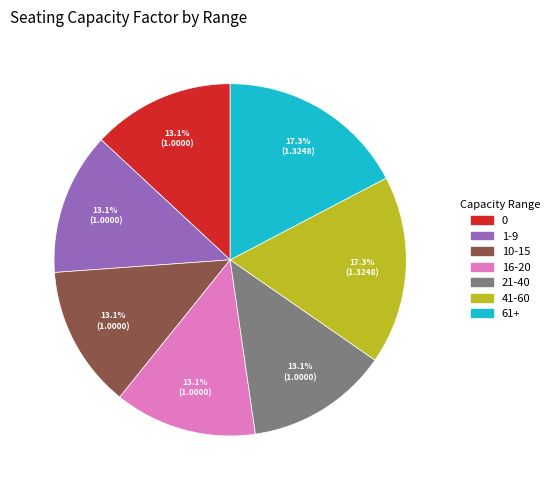

Count the number of slices in the pie.

7